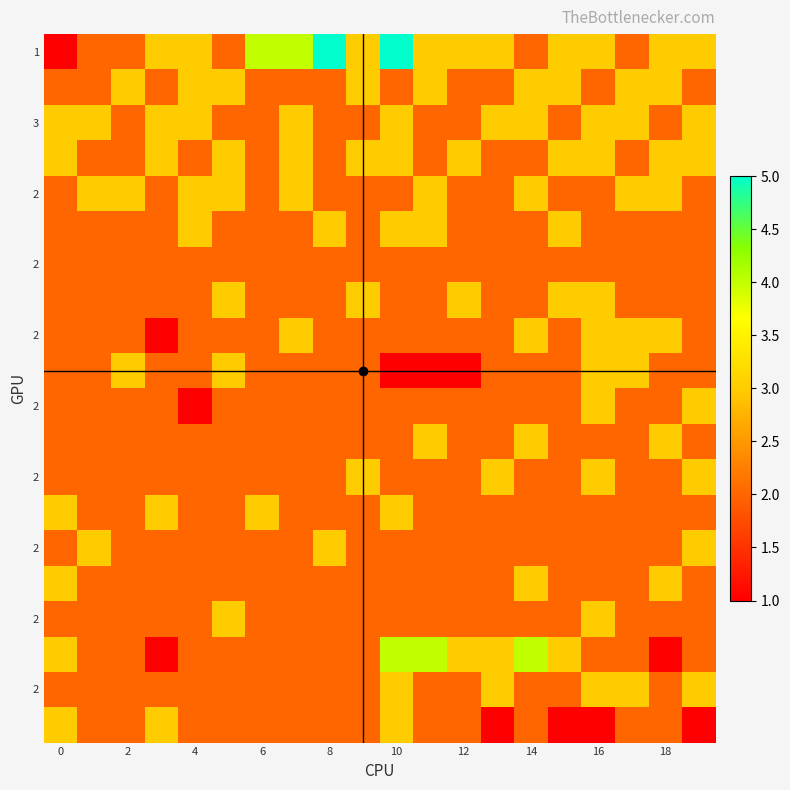

At which category is the sum across all series the highest?

10